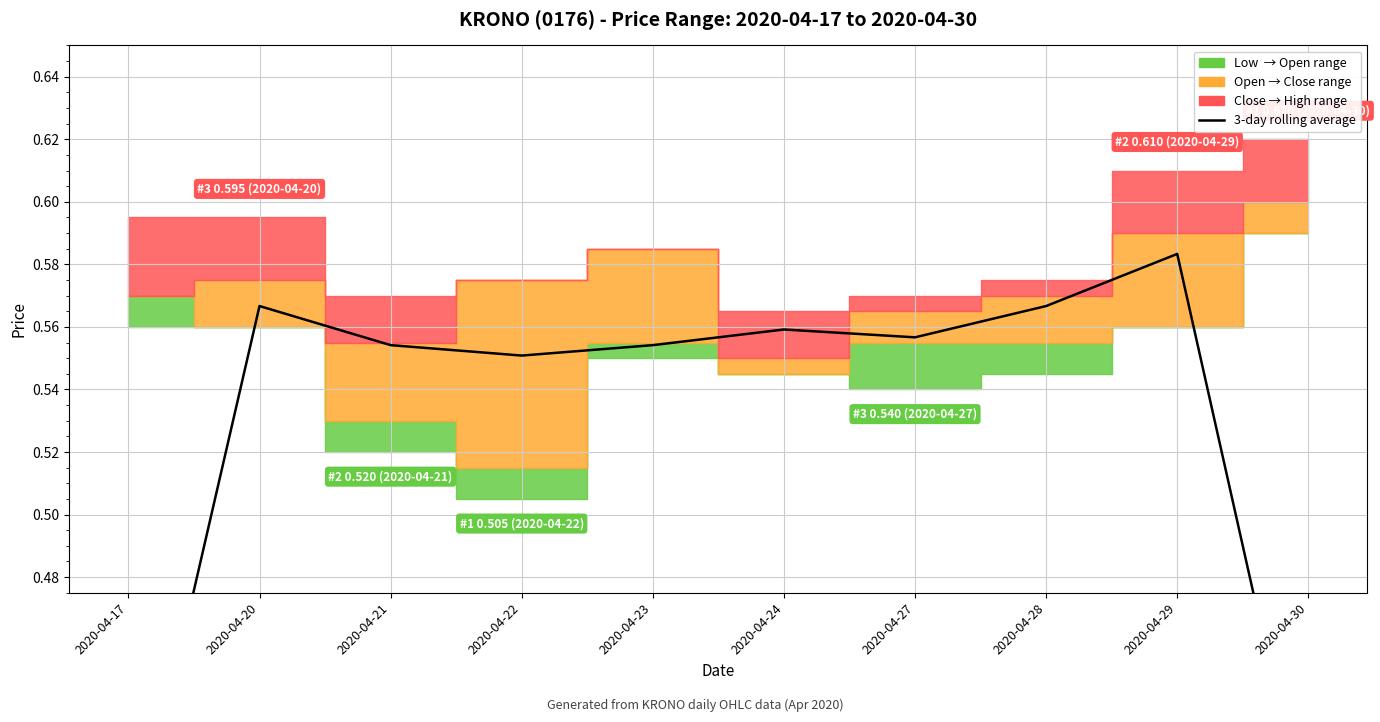

The value at 2020-04-30 is 0.2. True or false?

False